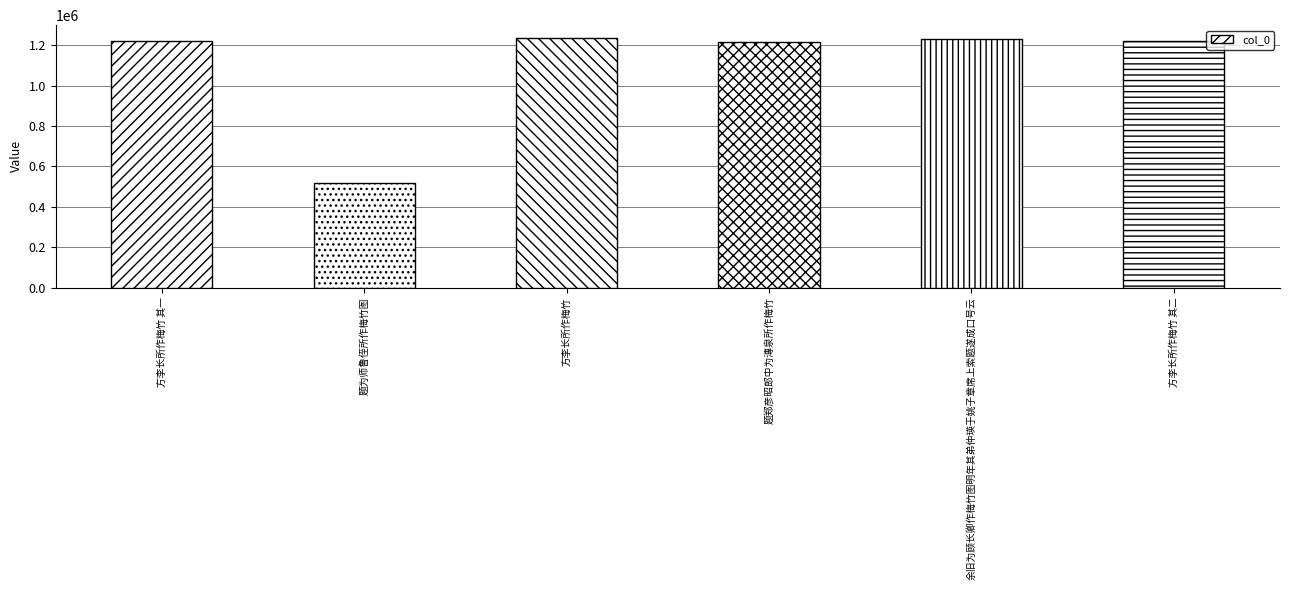

What is the sum of the values at 方李长所作梅竹 and 题郑彦昭郎中为漙泉所作梅竹?

2453259